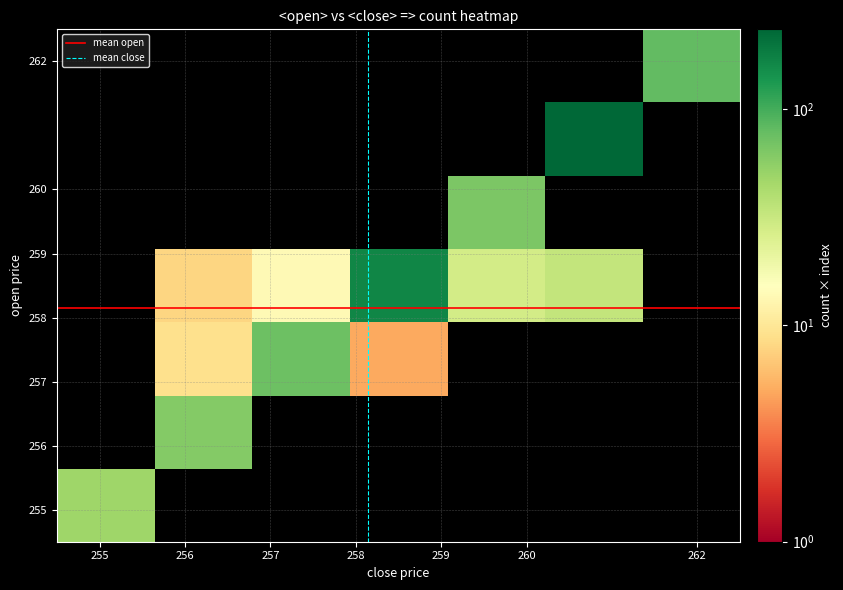

What is the total value across all series at 3?

517